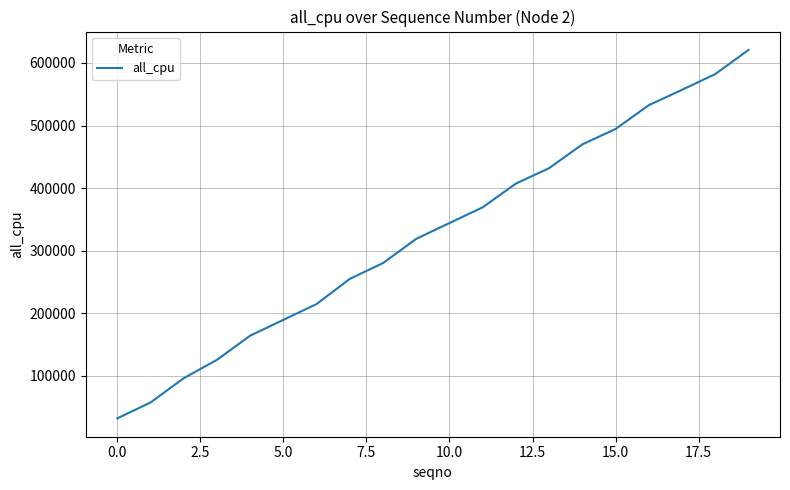

What is the minimum value shown in the chart?

32377